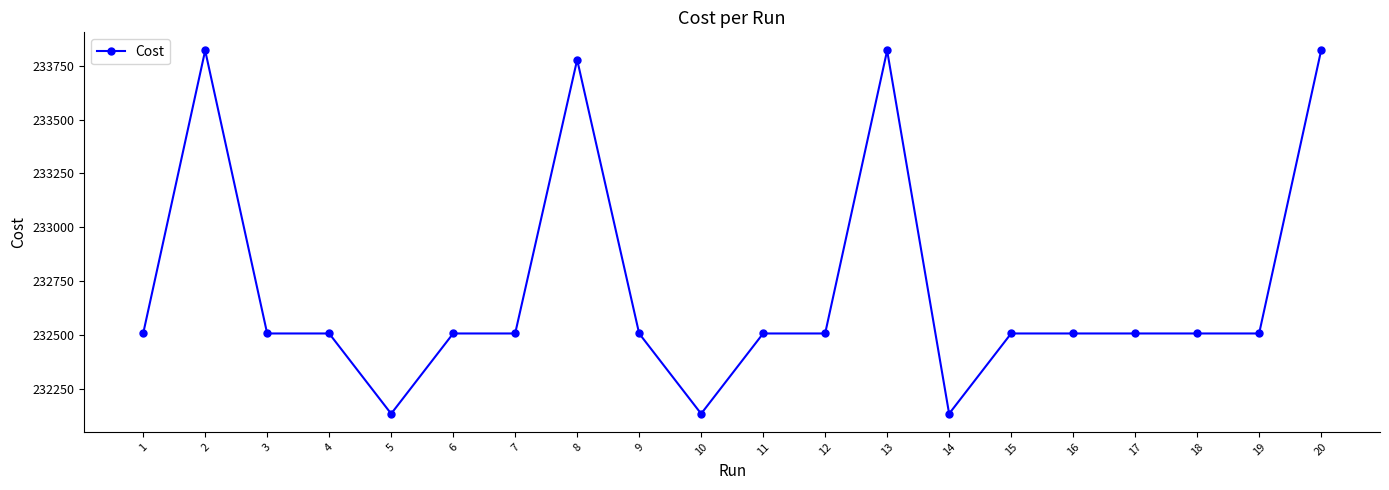

What is the smallest value displayed?

232133.0